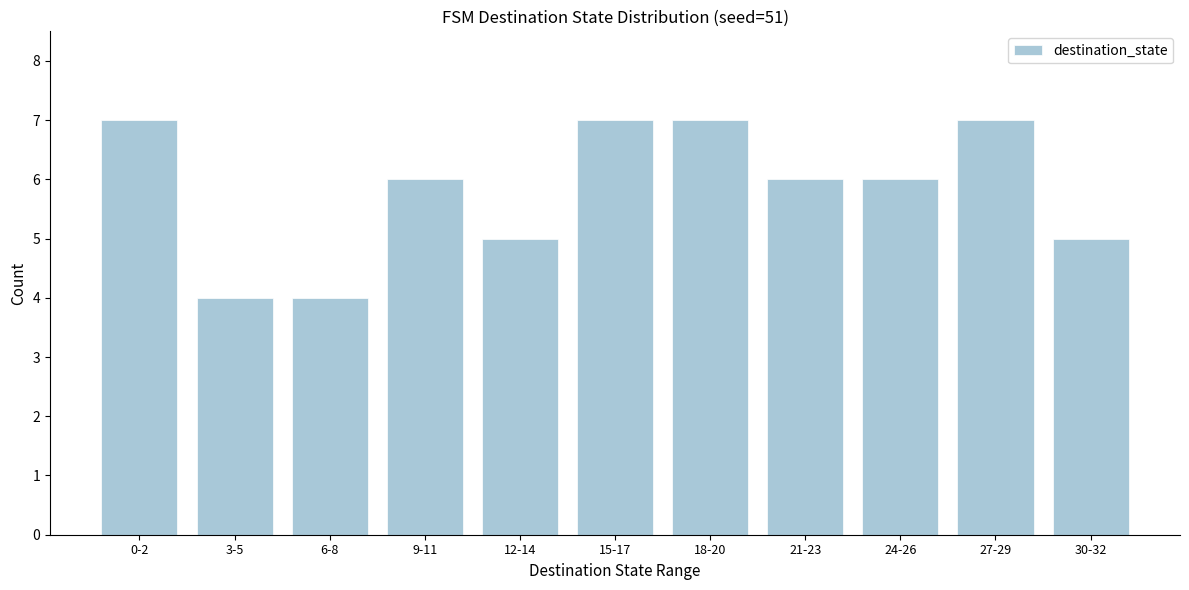

Reading left to right, list all the values displayed in this chart.

0-2=7	3-5=4	6-8=4	9-11=6	12-14=5	15-17=7	18-20=7	21-23=6	24-26=6	27-29=7	30-32=5